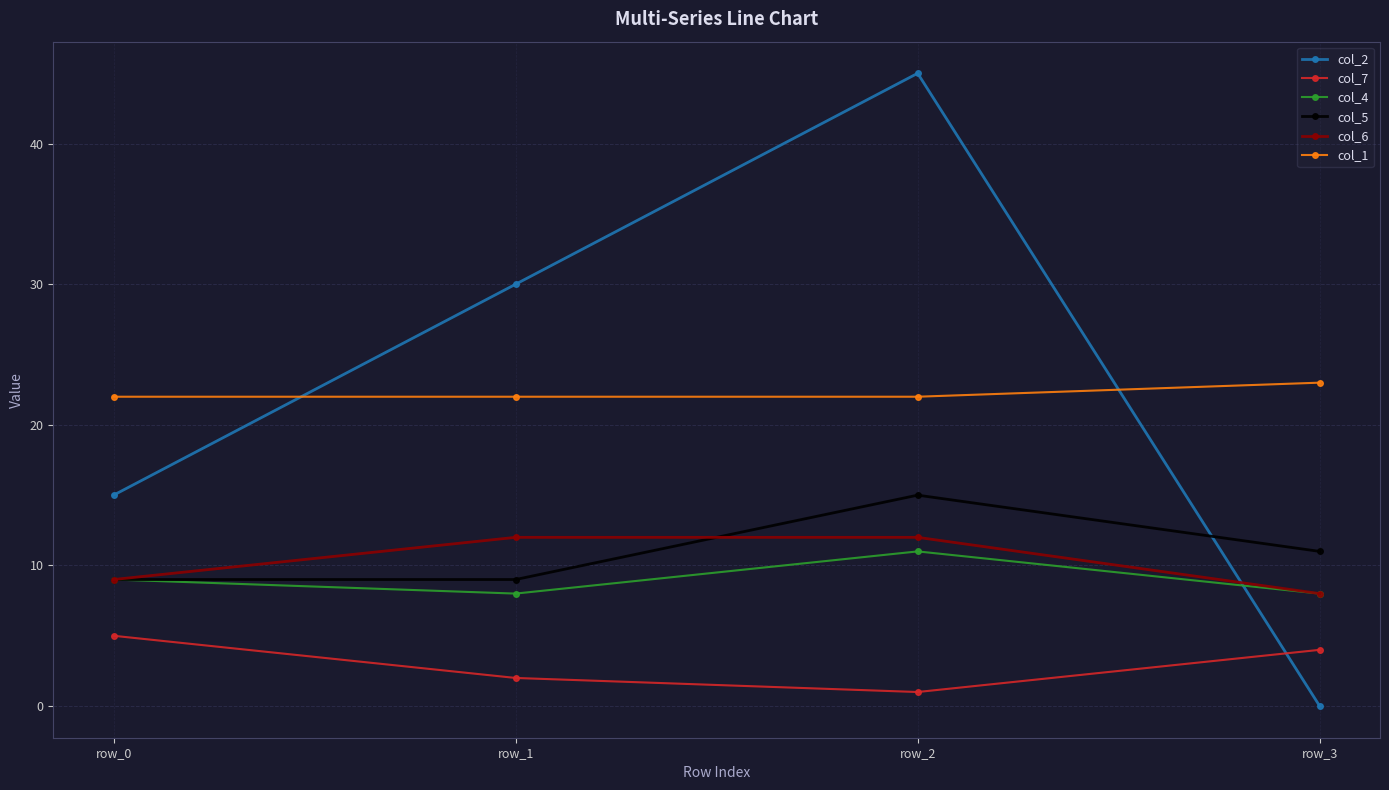

What is the difference between the col_2 values at row_1 and row_3?

30